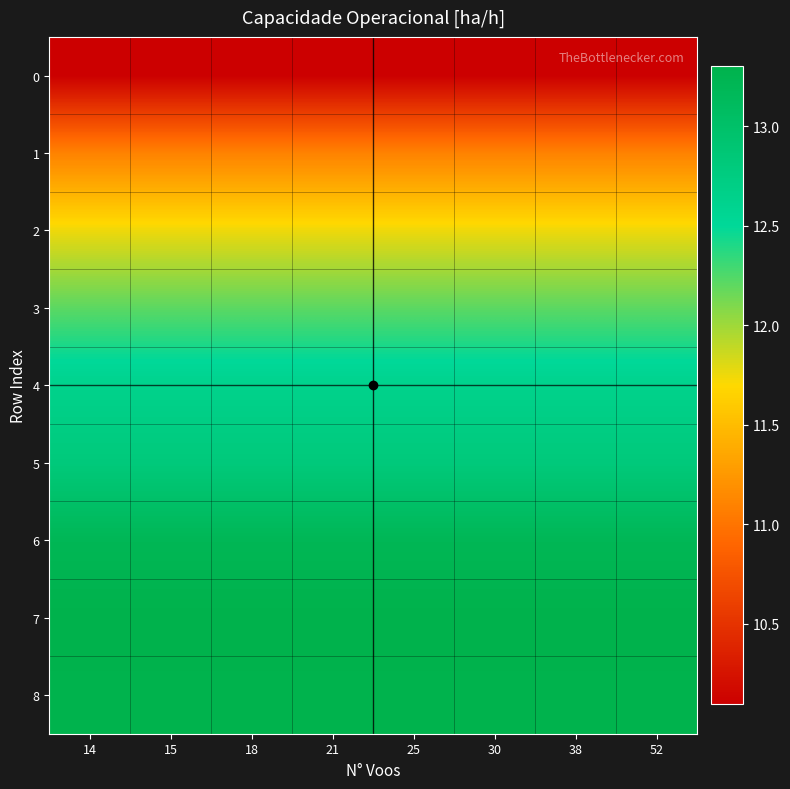

Which has a higher value, 38 or 14?

38